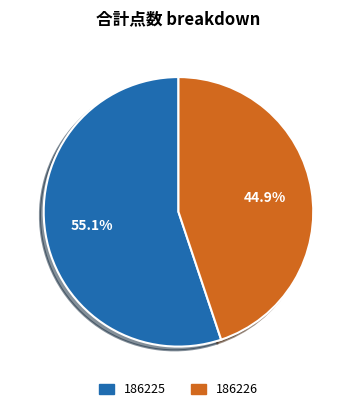

What percentage is the 186226 slice, to the nearest percent?

45%